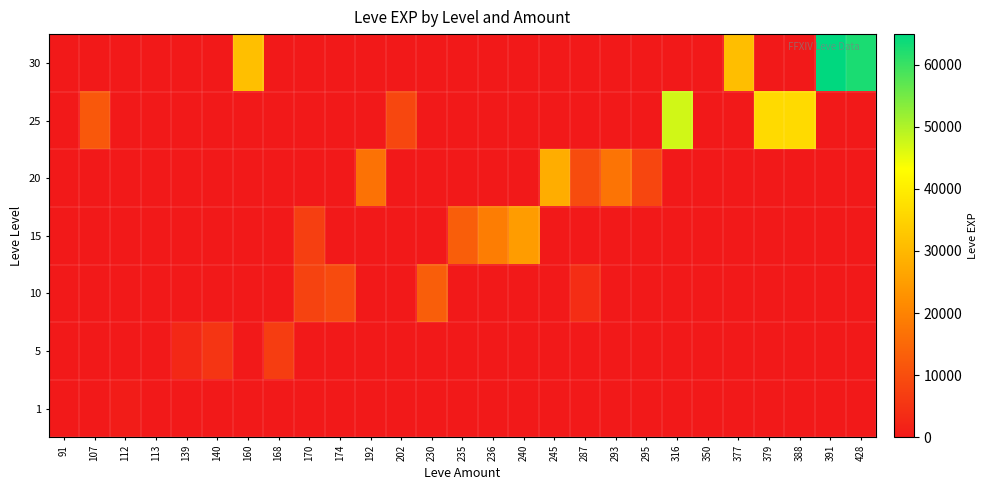

Reading left to right, what are all the values shown in this chart?

1: 91=0	107=0	112=630	113=1	139=0	140=0	160=0	168=0	170=0	174=0	192=0	202=0	230=0	235=0	236=0	240=0	245=0	287=0	293=0	295=0	316=0	350=0	377=0	379=0	388=0	391=0	428=0
5: 91=0	107=0	112=0	113=0	139=2790	140=5220	160=0	168=6840	170=0	174=0	192=0	202=0	230=0	235=0	236=0	240=0	245=0	287=0	293=0	295=0	316=0	350=0	377=0	379=0	388=0	391=0	428=0
10: 91=0	107=0	112=0	113=0	139=0	140=0	160=0	168=0	170=7880	174=9430	192=0	202=0	230=13090	235=0	236=0	240=0	245=0	287=3780	293=0	295=0	316=0	350=0	377=0	379=0	388=0	391=0	428=0
15: 91=0	107=0	112=0	113=0	139=0	140=0	160=0	168=0	170=7170	174=0	192=0	202=0	230=0	235=13040	236=18910	240=24790	245=0	287=0	293=0	295=0	316=0	350=0	377=0	379=0	388=0	391=0	428=0
20: 91=0	107=0	112=0	113=0	139=0	140=0	160=0	168=0	170=0	174=0	192=16800	202=0	230=0	235=0	236=0	240=0	245=28010	287=9540	293=17120	295=8570	316=0	350=0	377=0	379=0	388=0	391=0	428=0
25: 91=0	107=12000	112=0	113=0	139=0	140=0	160=0	168=0	170=0	174=0	192=0	202=8660	230=0	235=0	236=0	240=0	245=0	287=0	293=0	295=0	316=47200	350=0	377=0	379=36390	388=36390	391=0	428=0
30: 91=0	107=0	112=0	113=0	139=0	140=0	160=31330	168=0	170=0	174=0	192=0	202=0	230=0	235=0	236=0	240=0	245=0	287=0	293=0	295=0	316=0	350=0	377=31070	379=0	388=0	391=64910	428=62560